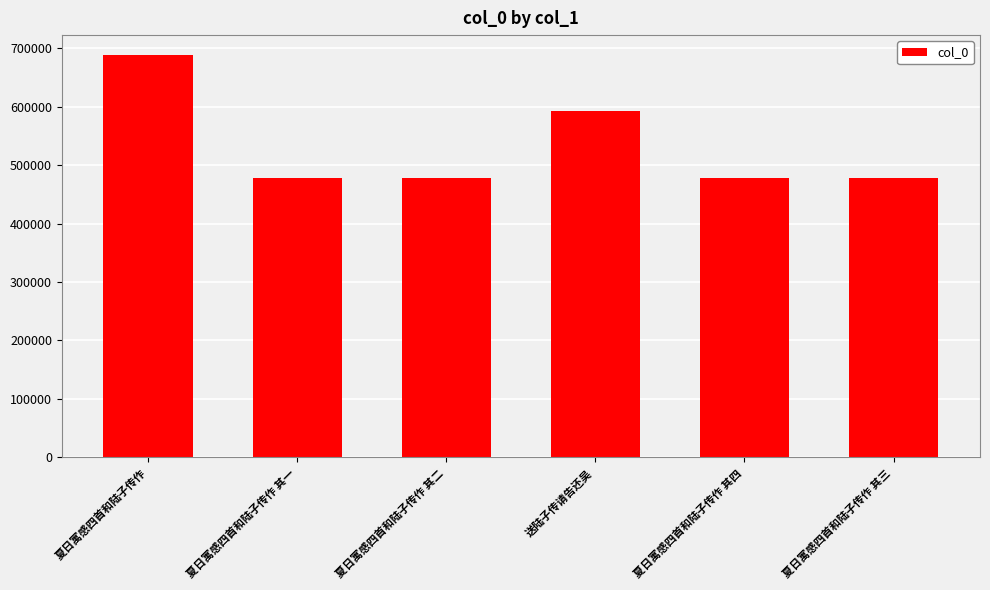

What is the label of the 5th bar from the right?

夏日寓感四首和陆子传作 其一